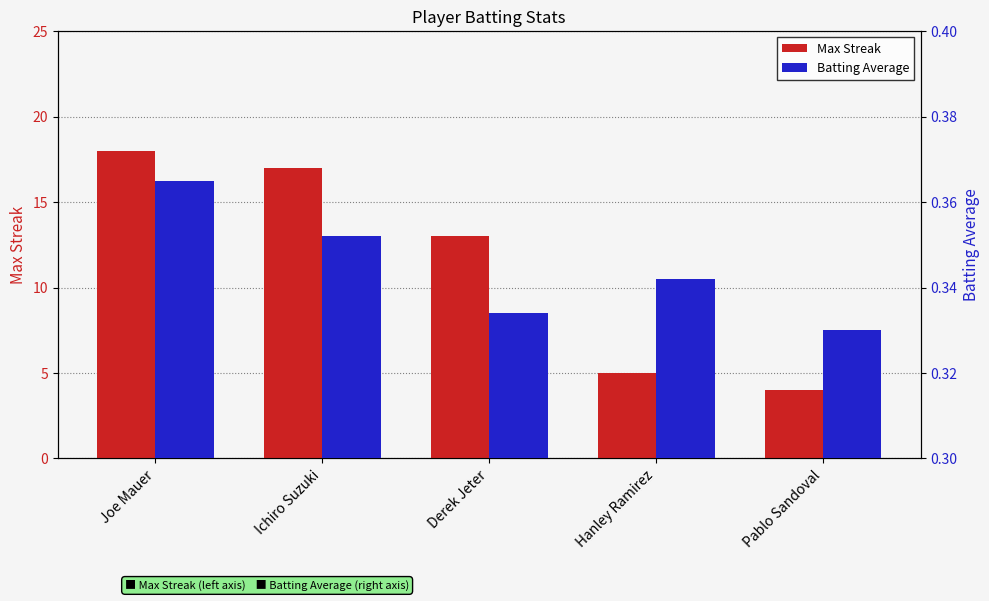

How many groups of bars are there?

5